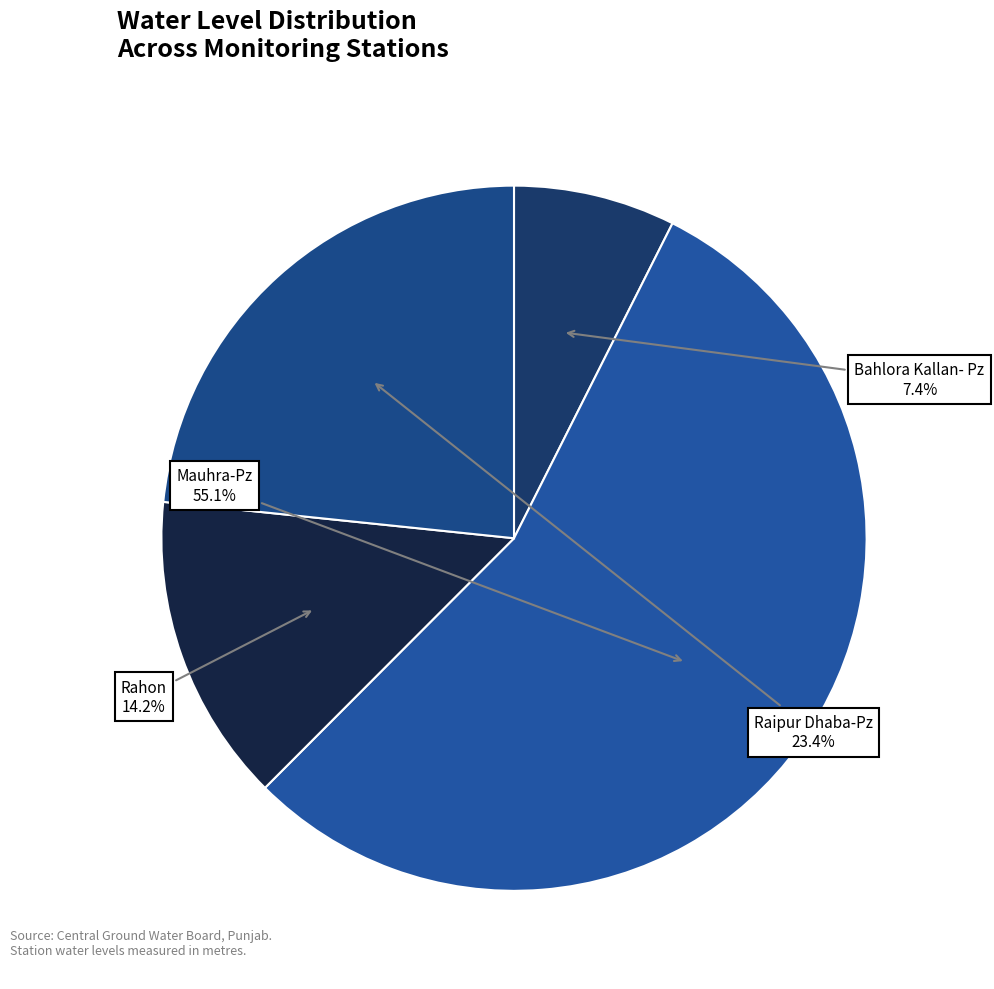

Count the number of slices in the pie.

4